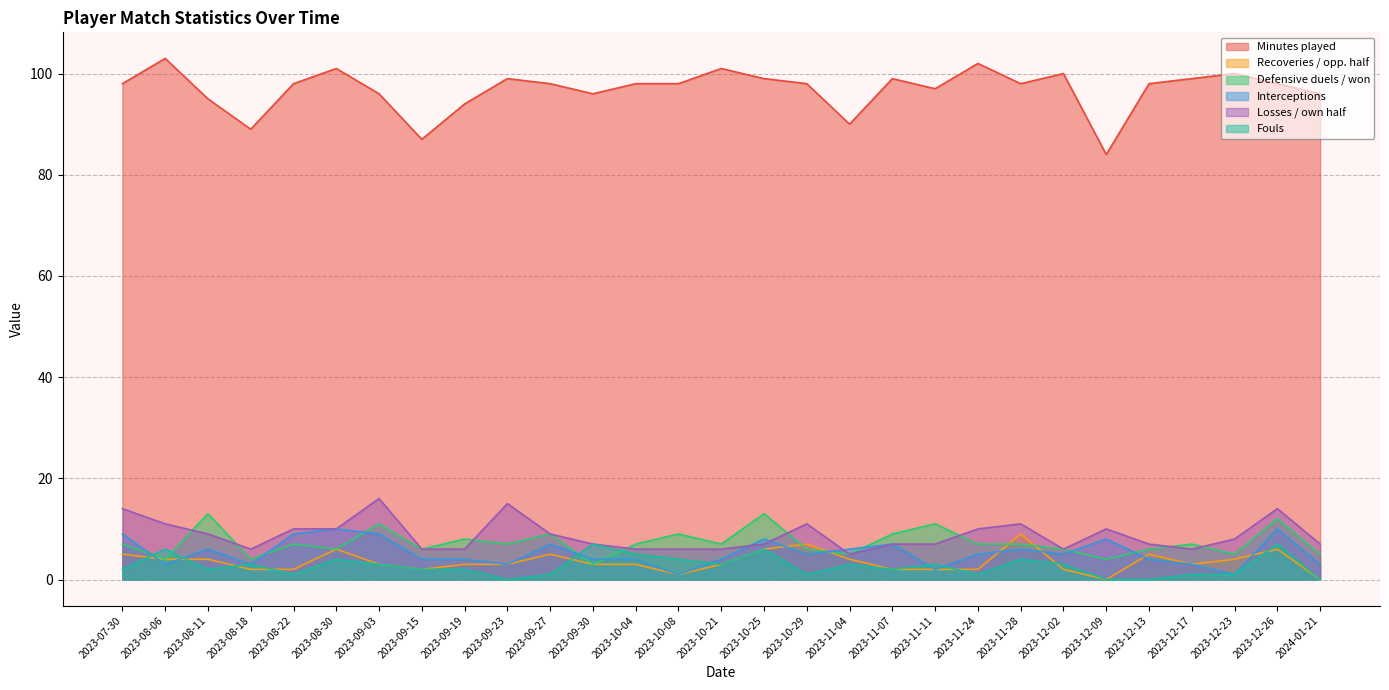

At how many categories does at least one series exceed 60?

29